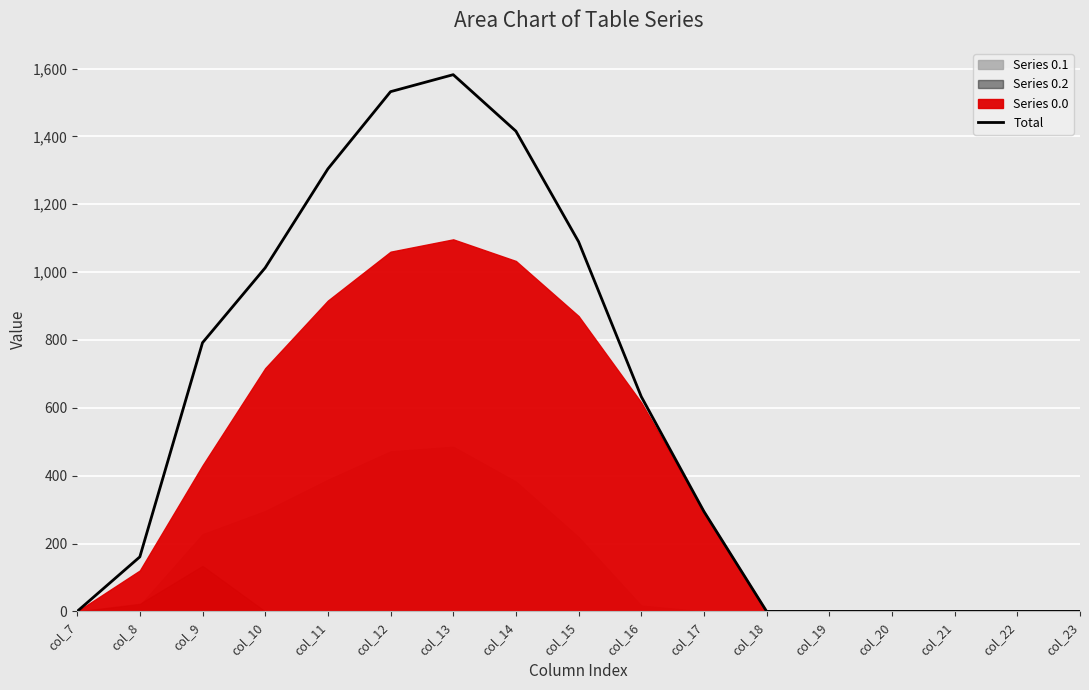

List the labels in order of value, smallest first.

col_7, col_18, col_19, col_20, col_21, col_22, col_23, col_8, col_17, col_16, col_9, col_10, col_15, col_11, col_14, col_12, col_13